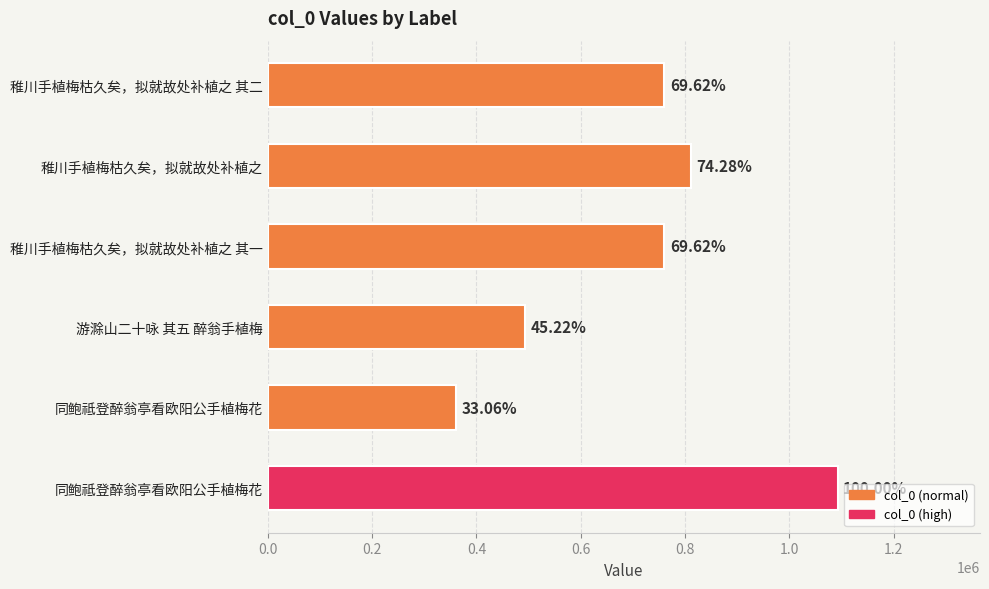

How many bars are there in total?

6